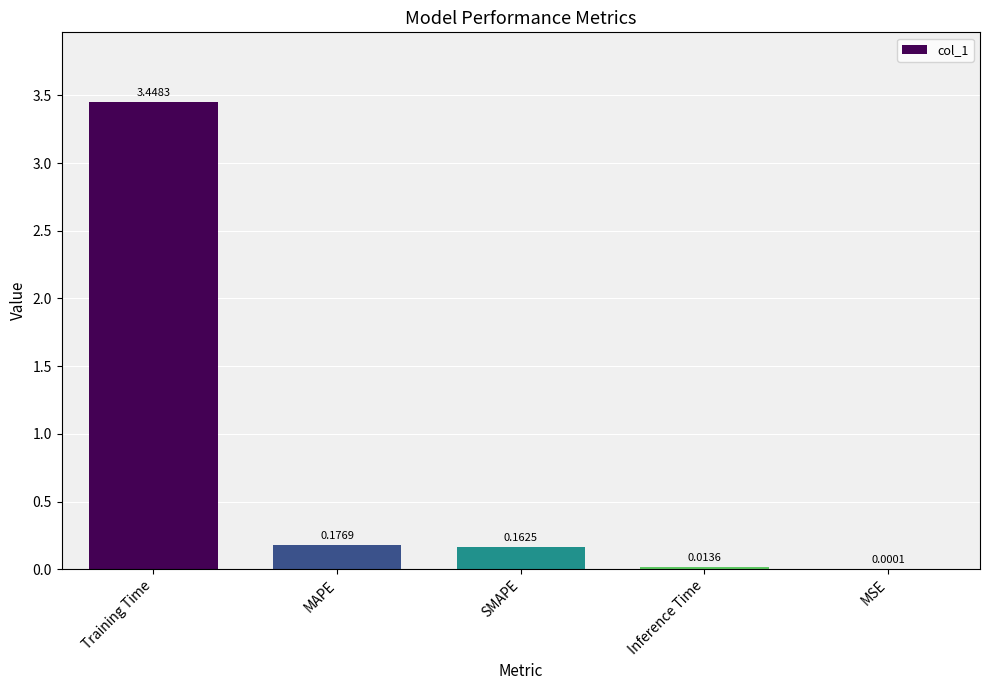

Where is the data nearest to the value 1?

MAPE